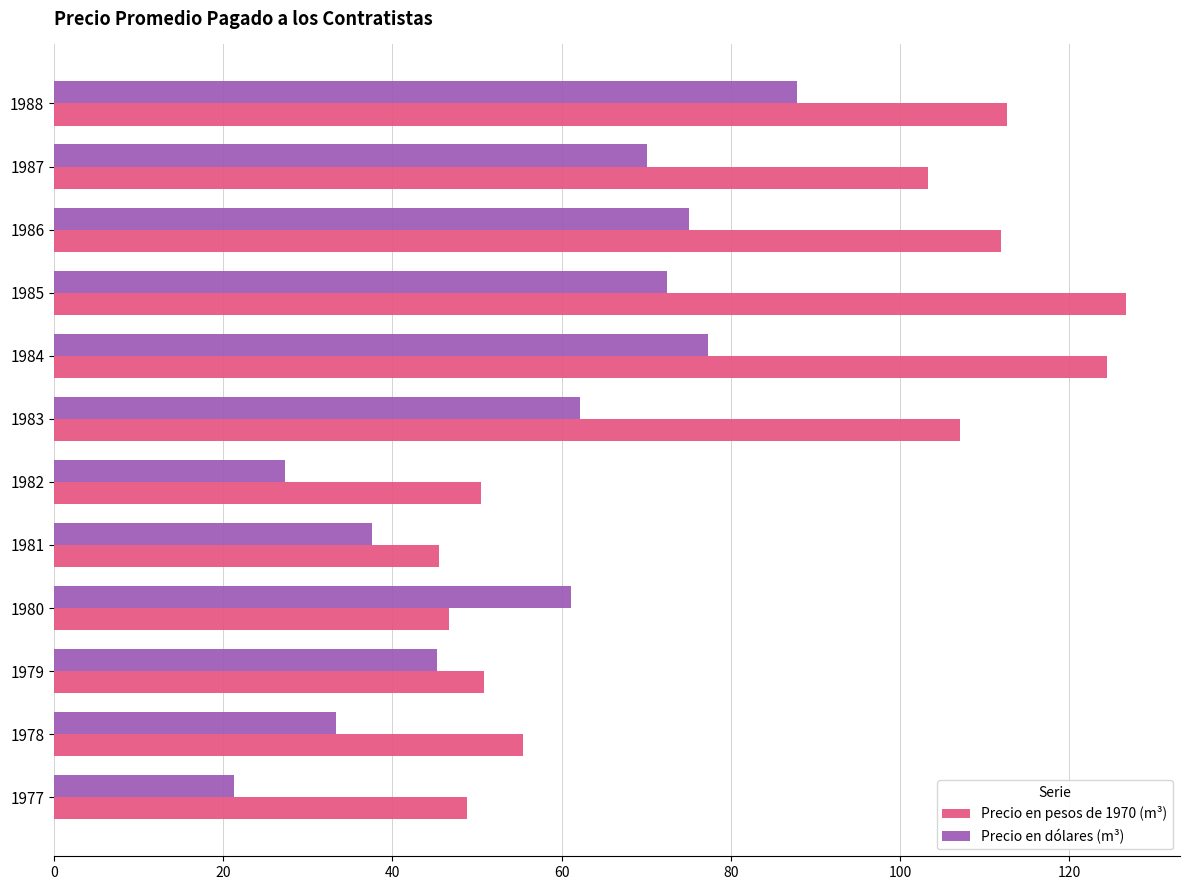

Between 1980 and 1981, which series saw the biggest shift?

Precio en dólares (m³)